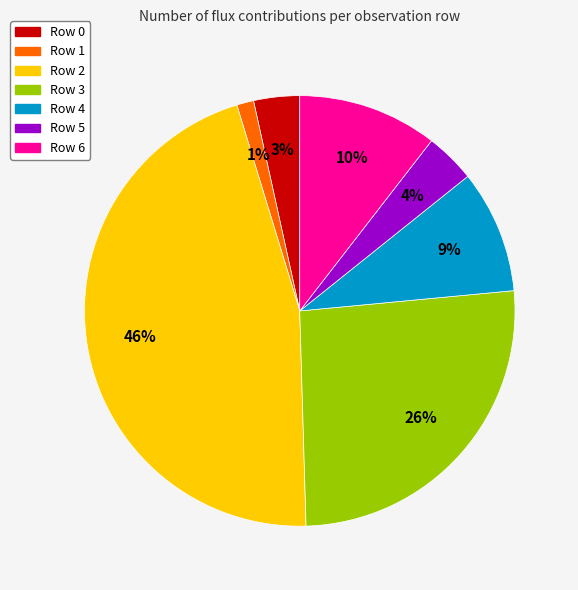

Which slice is the largest?

Row 2